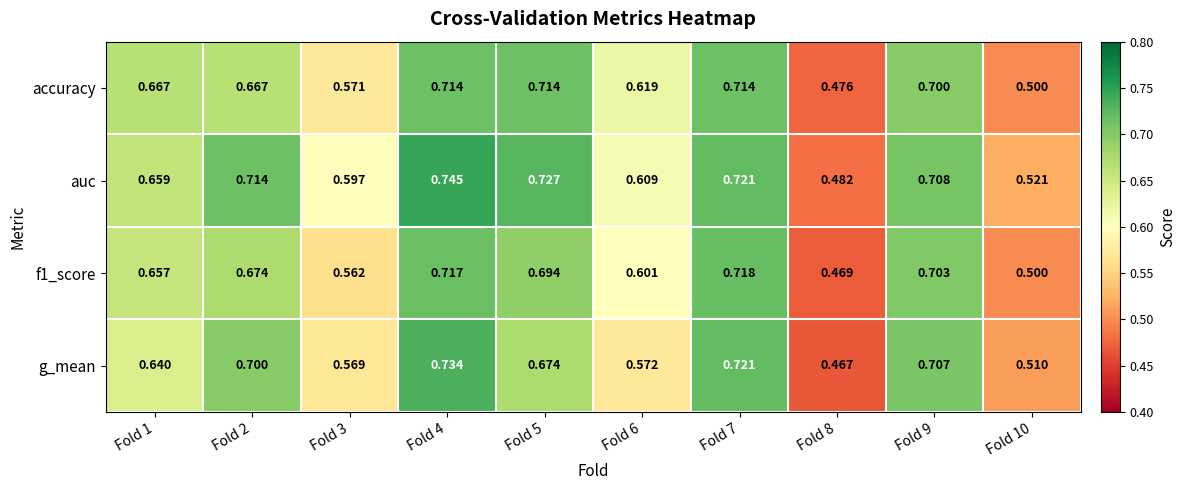

At which category does the chart reach its minimum across all series?

Fold 8